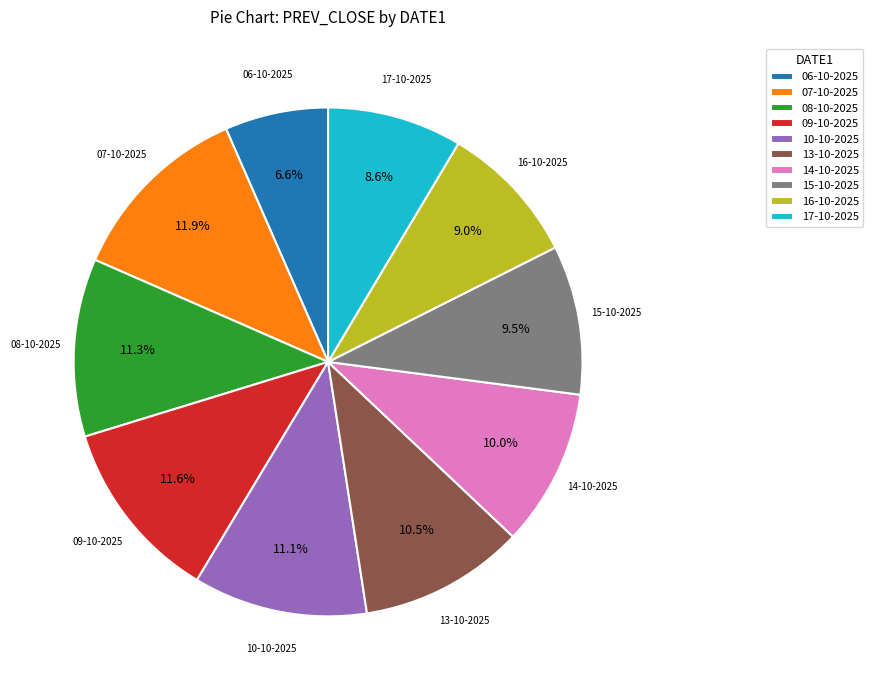

Is there a majority slice in this chart?

No